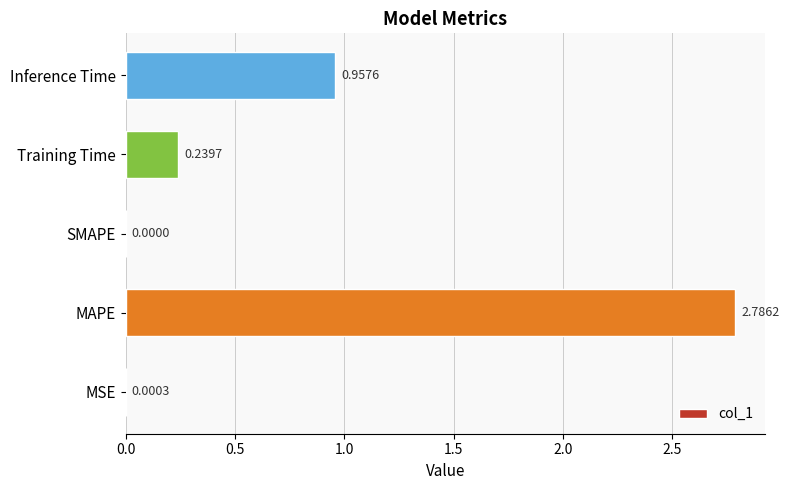

What is the ratio of the value at Inference Time to the value at MAPE?

0.3